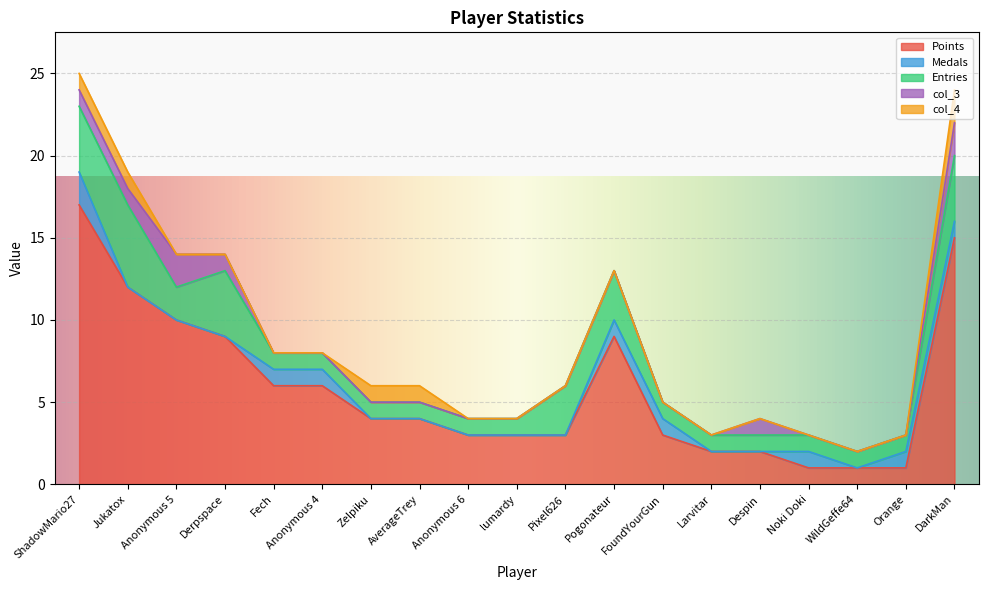

Reading left to right, transcribe all the data shown in this chart.

Points: ShadowMario27=17	Jukatox=12	Anonymous 5=10	Derpspace=9	Fech=6	Anonymous 4=6	Zelpiku=4	AverageTrey=4	Anonymous 6=3	lumardy=3	Pixel626=3	Pogonateur=9	FoundYourGun=3	Larvitar=2	Despin=2	Noki Doki=1	WildGeffe64=1	Orange=1	DarkMan=15
Medals: ShadowMario27=2	Jukatox=0	Anonymous 5=0	Derpspace=0	Fech=1	Anonymous 4=1	Zelpiku=0	AverageTrey=0	Anonymous 6=0	lumardy=0	Pixel626=0	Pogonateur=1	FoundYourGun=1	Larvitar=0	Despin=0	Noki Doki=1	WildGeffe64=0	Orange=1	DarkMan=1
Entries: ShadowMario27=4	Jukatox=5	Anonymous 5=2	Derpspace=4	Fech=1	Anonymous 4=1	Zelpiku=1	AverageTrey=1	Anonymous 6=1	lumardy=1	Pixel626=3	Pogonateur=3	FoundYourGun=1	Larvitar=1	Despin=1	Noki Doki=1	WildGeffe64=1	Orange=1	DarkMan=4
col_3: ShadowMario27=1	Jukatox=1	Anonymous 5=2	Derpspace=1	Fech=0	Anonymous 4=0	Zelpiku=0	AverageTrey=0	Anonymous 6=0	lumardy=0	Pixel626=0	Pogonateur=0	FoundYourGun=0	Larvitar=0	Despin=1	Noki Doki=0	WildGeffe64=0	Orange=0	DarkMan=2
col_4: ShadowMario27=1	Jukatox=1	Anonymous 5=0	Derpspace=0	Fech=0	Anonymous 4=0	Zelpiku=1	AverageTrey=1	Anonymous 6=0	lumardy=0	Pixel626=0	Pogonateur=0	FoundYourGun=0	Larvitar=0	Despin=0	Noki Doki=0	WildGeffe64=0	Orange=0	DarkMan=2